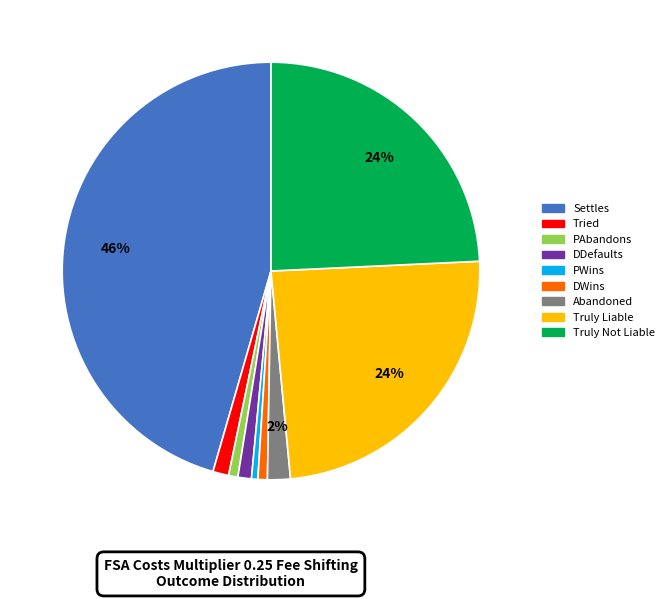

Count the number of slices in the pie.

9